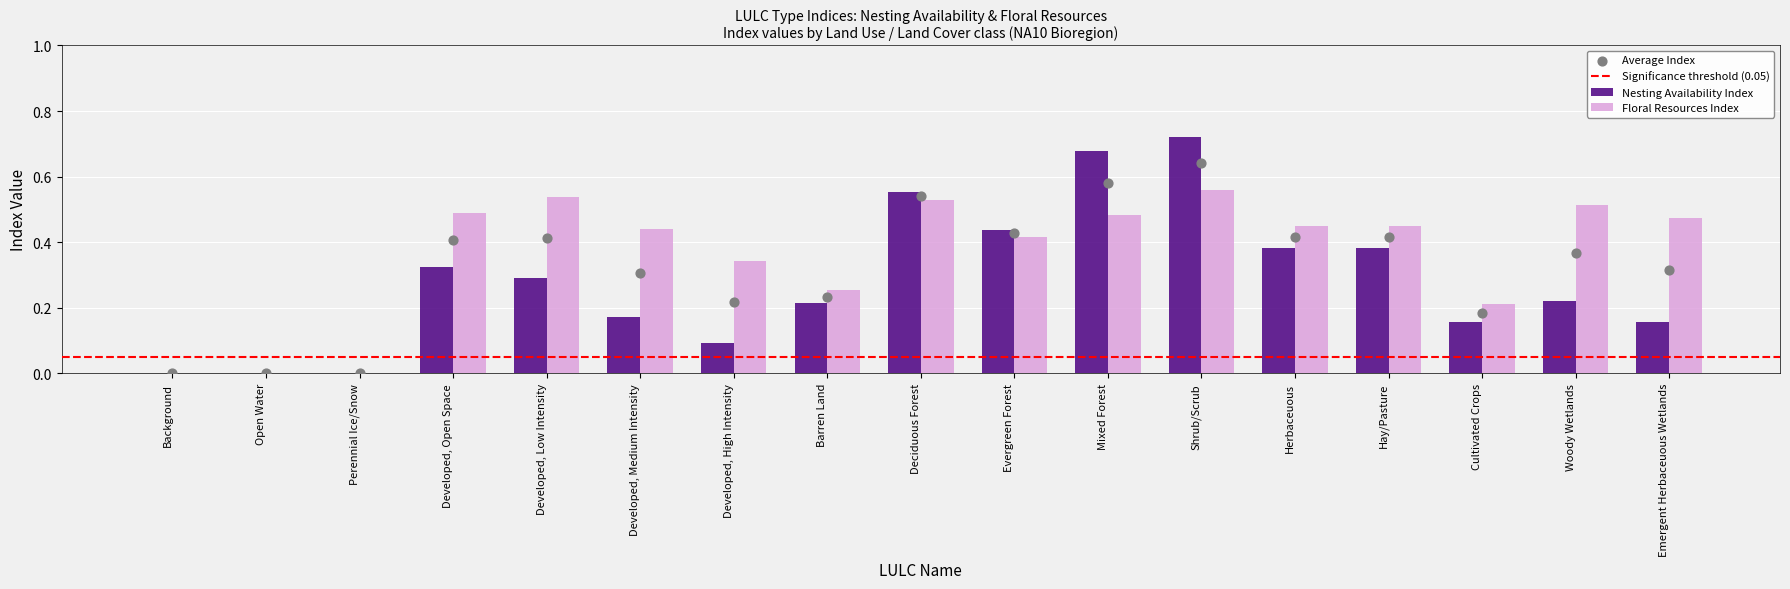

Which series contains the highest Y value?

Nesting Availability Index